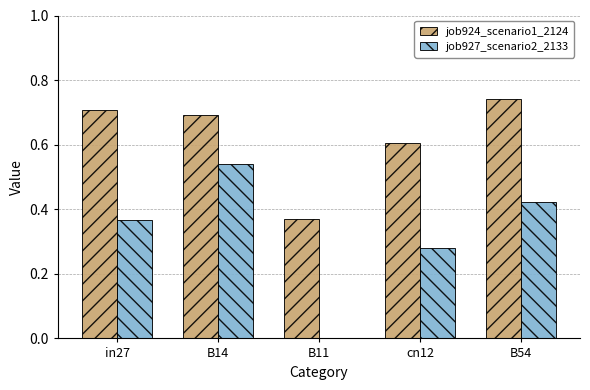

Is it true that job924_scenario1_2124 equals 0.4 at B54?

False